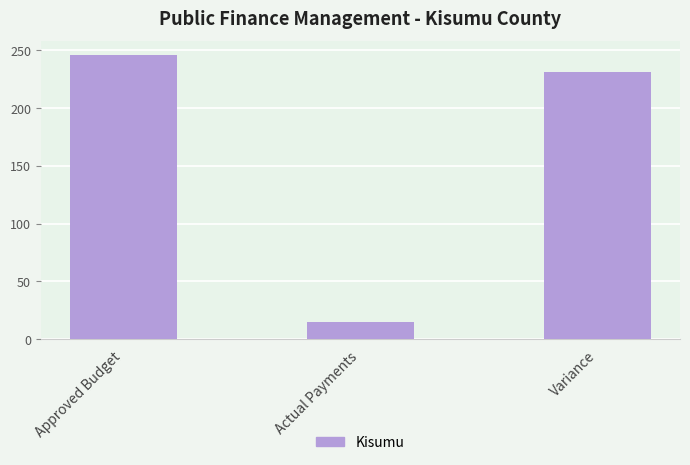

True or false: the data shows 245.5 at Approved Budget.

True